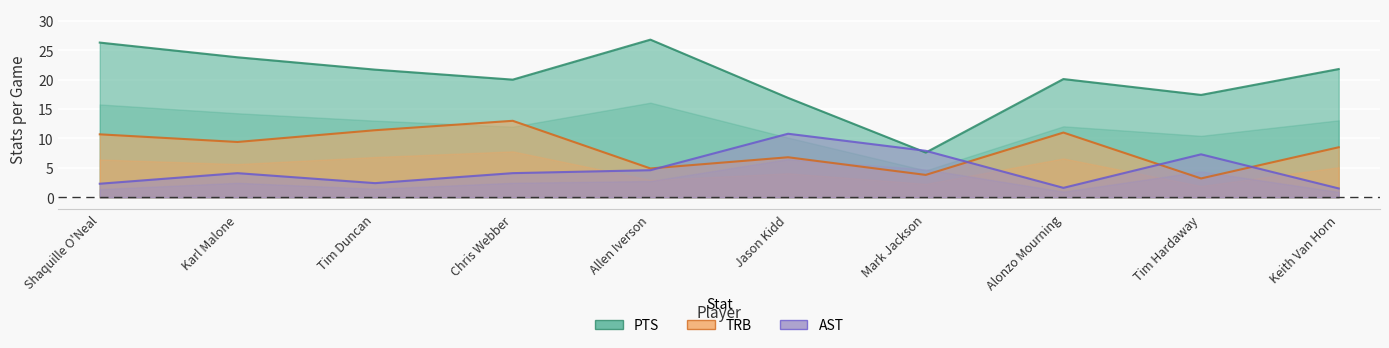

Reading left to right, what are all the values shown in this chart?

PTS: Shaquille O'Neal=26.3	Karl Malone=23.8	Tim Duncan=21.7	Chris Webber=20.0	Allen Iverson=26.8	Jason Kidd=16.9	Mark Jackson=7.6	Alonzo Mourning=20.1	Tim Hardaway=17.4	Keith Van Horn=21.8
TRB: Shaquille O'Neal=10.7	Karl Malone=9.4	Tim Duncan=11.4	Chris Webber=13.0	Allen Iverson=4.9	Jason Kidd=6.8	Mark Jackson=3.8	Alonzo Mourning=11.0	Tim Hardaway=3.2	Keith Van Horn=8.5
AST: Shaquille O'Neal=2.3	Karl Malone=4.1	Tim Duncan=2.4	Chris Webber=4.1	Allen Iverson=4.6	Jason Kidd=10.8	Mark Jackson=7.9	Alonzo Mourning=1.6	Tim Hardaway=7.3	Keith Van Horn=1.5